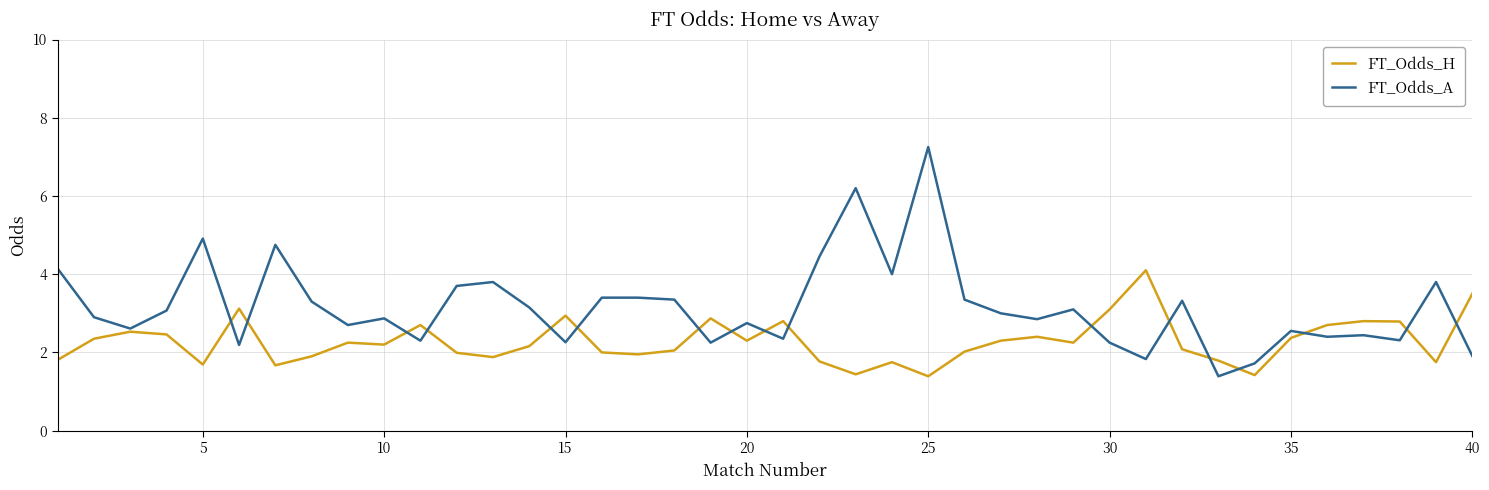

What is the smallest value displayed?

1.4